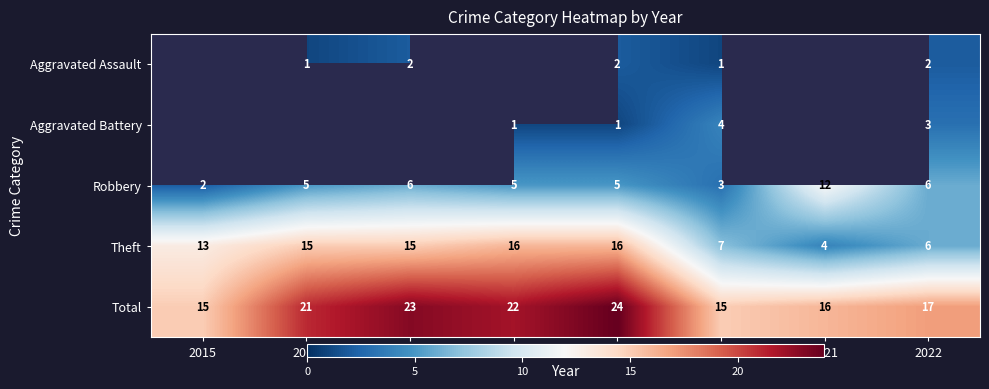

What is the difference between the maximum and minimum values in the Total series?

9